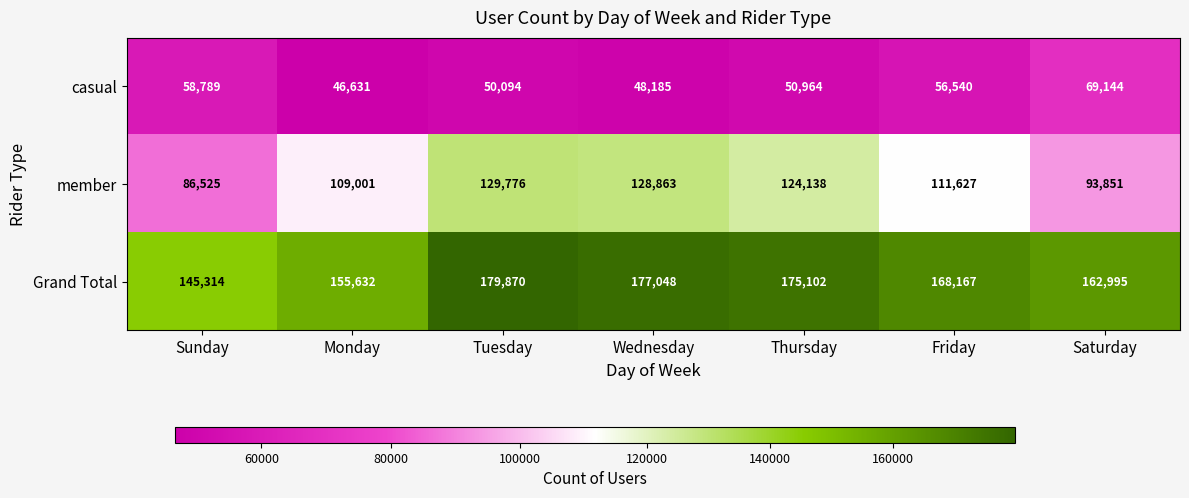

How many series are shown in this chart?

3